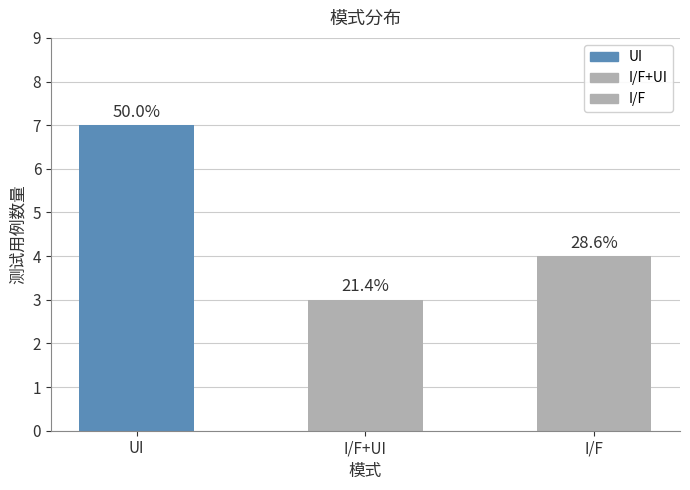

Approximately how many times larger is the value at I/F+UI compared to I/F?

0.8